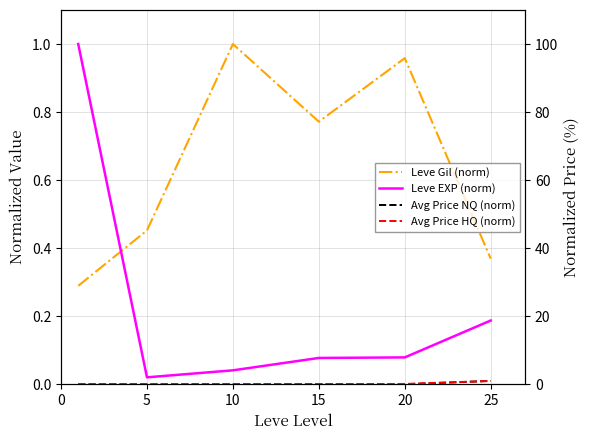

What are all the series names shown in the legend?

Leve Gil (norm), Leve EXP (norm), Avg Price NQ (norm), Avg Price HQ (norm)